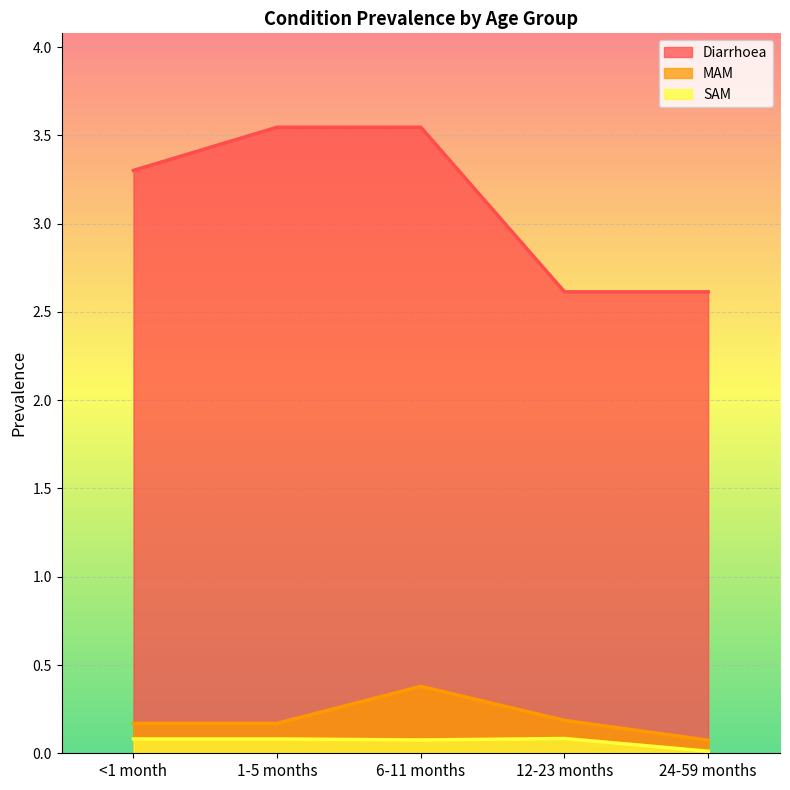

Reading left to right, list all the values displayed in this chart.

Diarrhoea: 3.3	3.5	3.5	2.6	2.6
MAM: 0.2	0.2	0.4	0.2	0.1
SAM: 0.1	0.1	0.1	0.1	0.0